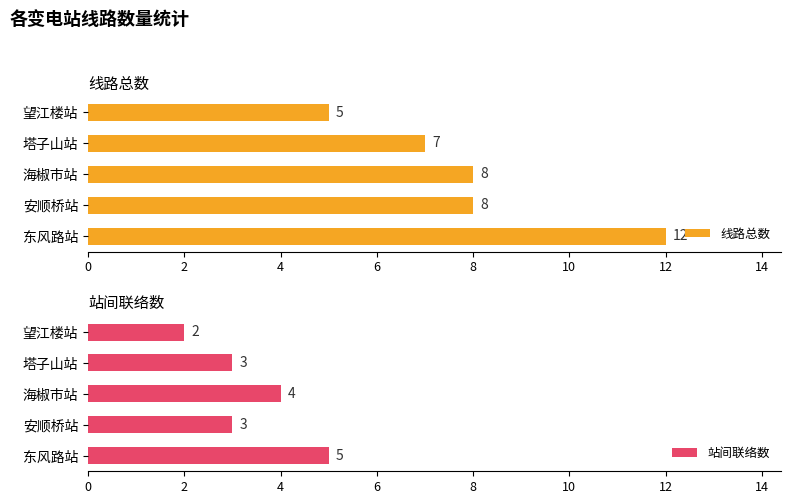

How many groups of bars are there?

5